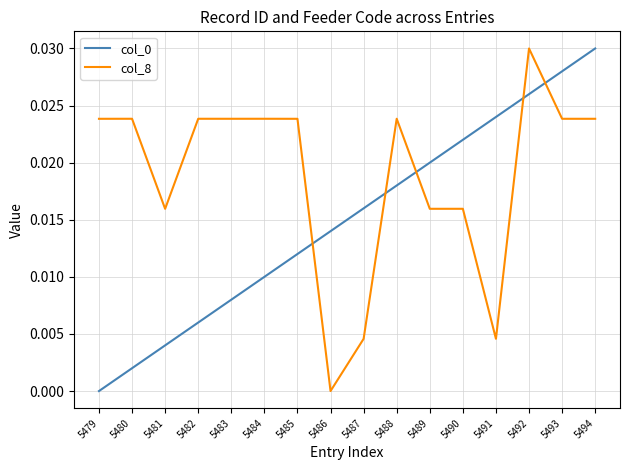

How many times do col_8 and col_0 cross each other?

5